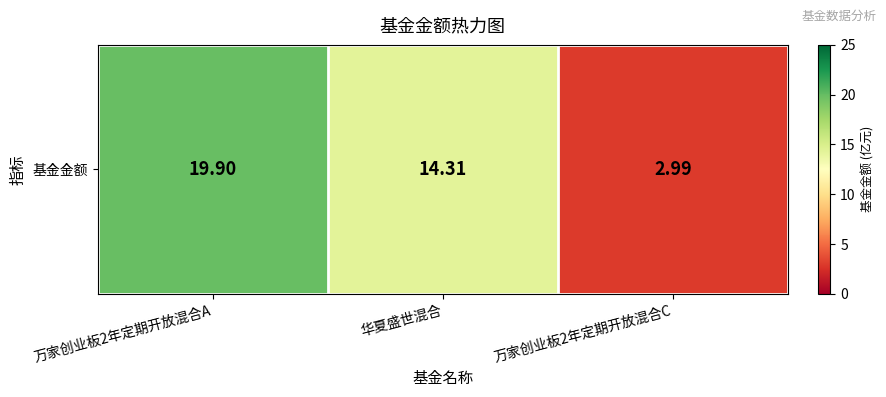

What is the sum of the values at 万家创业板2年定期开放混合A and 万家创业板2年定期开放混合C?

22.9